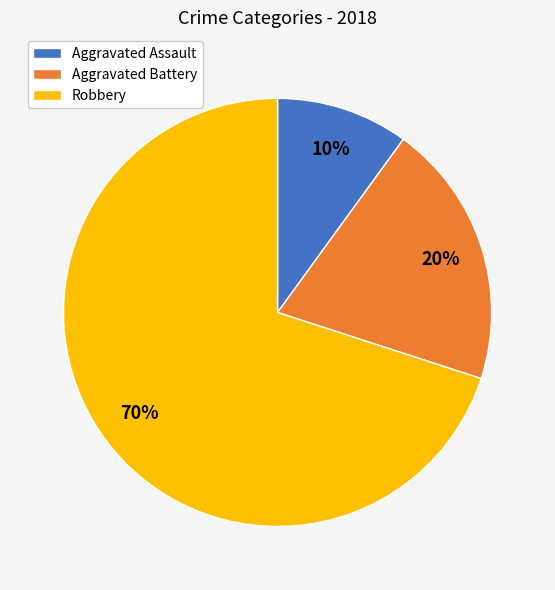

Do Aggravated Assault and Robbery together represent more than half of the pie?

Yes